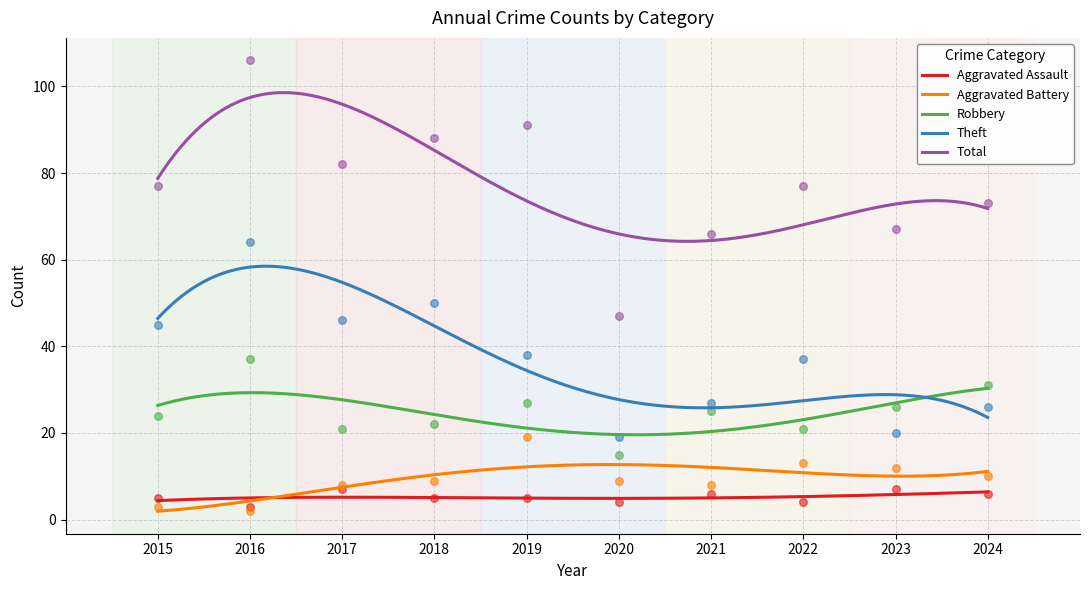

What is the total value across all series at 2018?

174